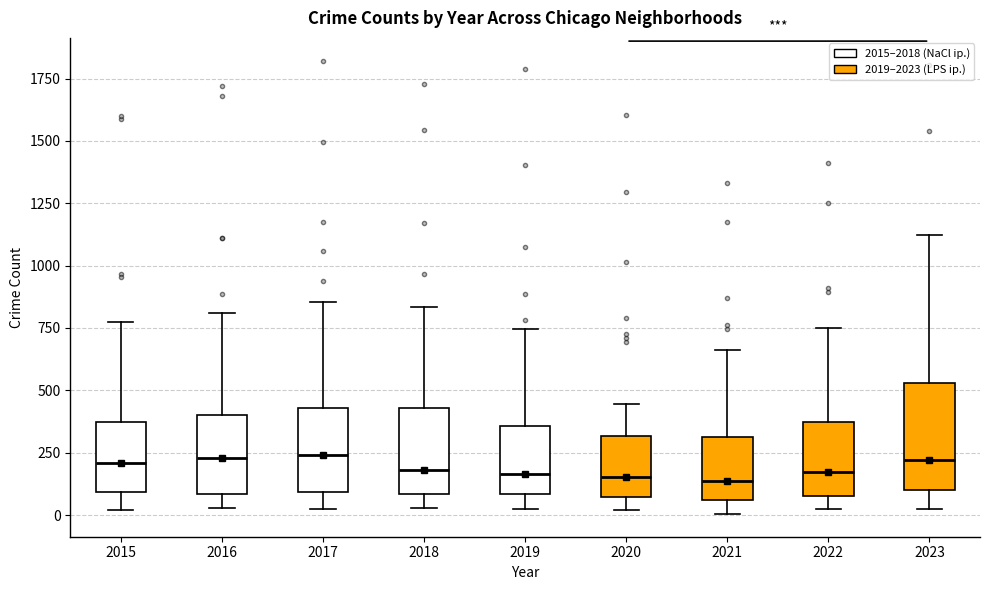

Reading left to right, transcribe this box plot: for each box, give where its median line is, the range the box spans, and where its two whiskers end, as read against the y-axis. The values are not printed on the chart, so give them approximately, as read against the axis.

2015: median 200, box 100 to 350, whiskers 0 to 800
2016: median 250, box 100 to 400, whiskers 50 to 800
2017: median 250, box 100 to 450, whiskers 50 to 850
2018: median 200, box 100 to 450, whiskers 50 to 850
2019: median 150, box 100 to 350, whiskers 0 to 750
2020: median 150, box 50 to 300, whiskers 0 to 450
2021: median 150, box 50 to 300, whiskers 0 to 650
2022: median 150, box 100 to 350, whiskers 50 to 750
2023: median 200, box 100 to 550, whiskers 50 to 1100